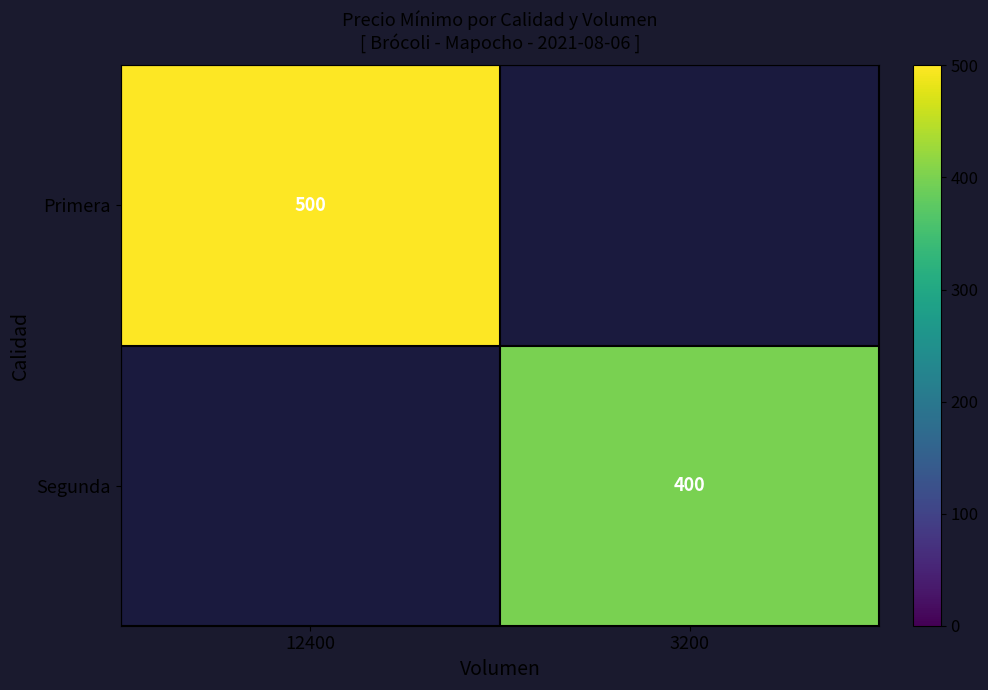

The Segunda series shows 400 at 3200. True or false?

True